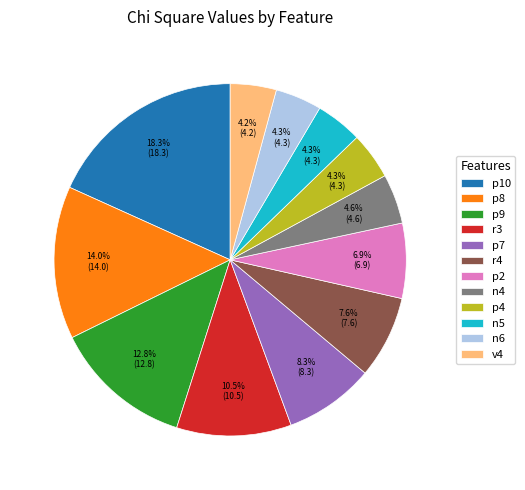

Is there a majority slice in this chart?

No